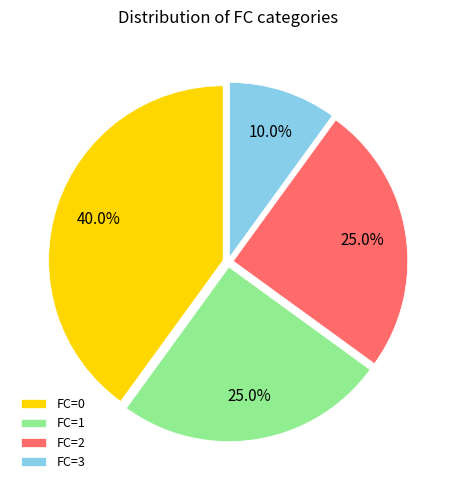

Does FC=3 represent more than half of the total?

No